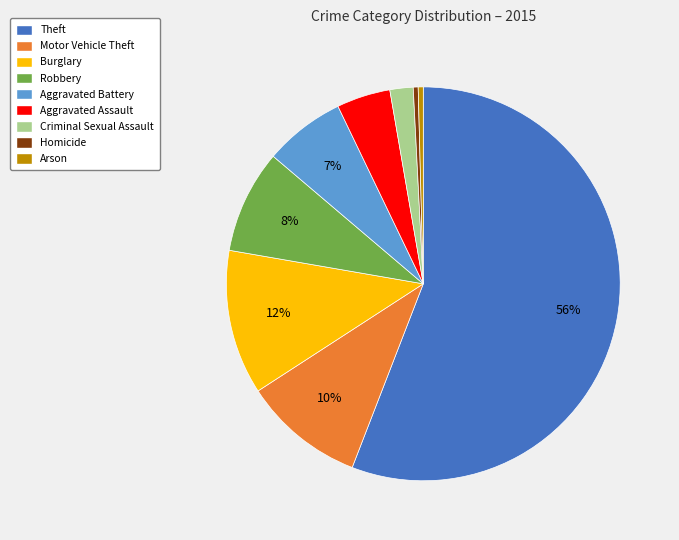

To the nearest percent, what is the combined percentage of Aggravated Battery and Robbery?

15%